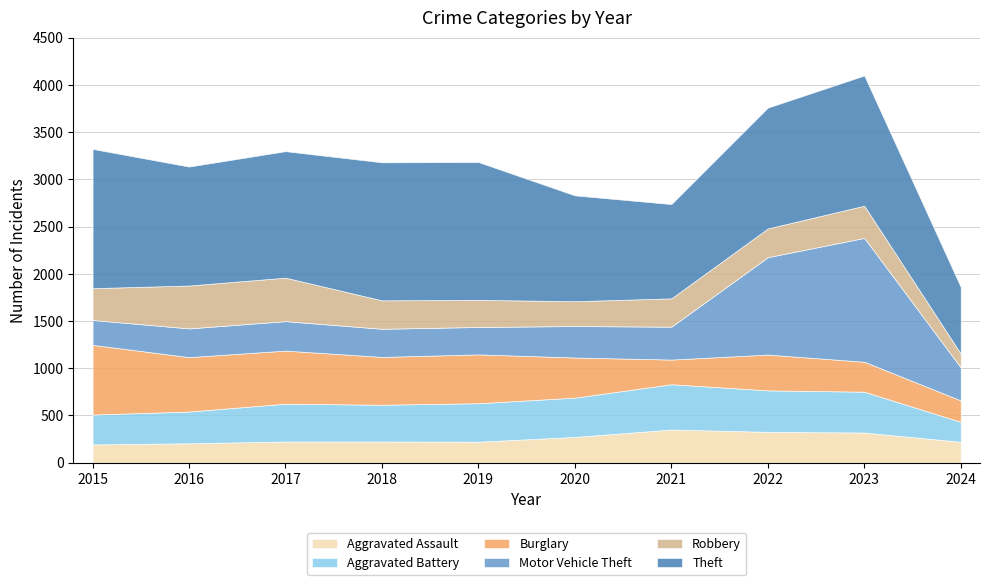

Reading left to right, transcribe all the data shown in this chart.

Aggravated Assault: 2015=194	2016=206	2017=225	2018=225	2019=223	2020=273	2021=352	2022=327	2023=320	2024=222
Aggravated Battery: 2015=316	2016=336	2017=400	2018=389	2019=407	2020=416	2021=479	2022=439	2023=432	2024=211
Burglary: 2015=738	2016=576	2017=562	2018=506	2019=517	2020=425	2021=261	2022=379	2023=317	2024=227
Motor Vehicle Theft: 2015=263	2016=304	2017=312	2018=298	2019=290	2020=333	2021=348	2022=1031	2023=1311	2024=349
Robbery: 2015=337	2016=454	2017=460	2018=301	2019=287	2020=263	2021=300	2022=304	2023=341	2024=147
Theft: 2015=1474	2016=1259	2017=1339	2018=1461	2019=1459	2020=1120	2021=998	2022=1279	2023=1378	2024=705